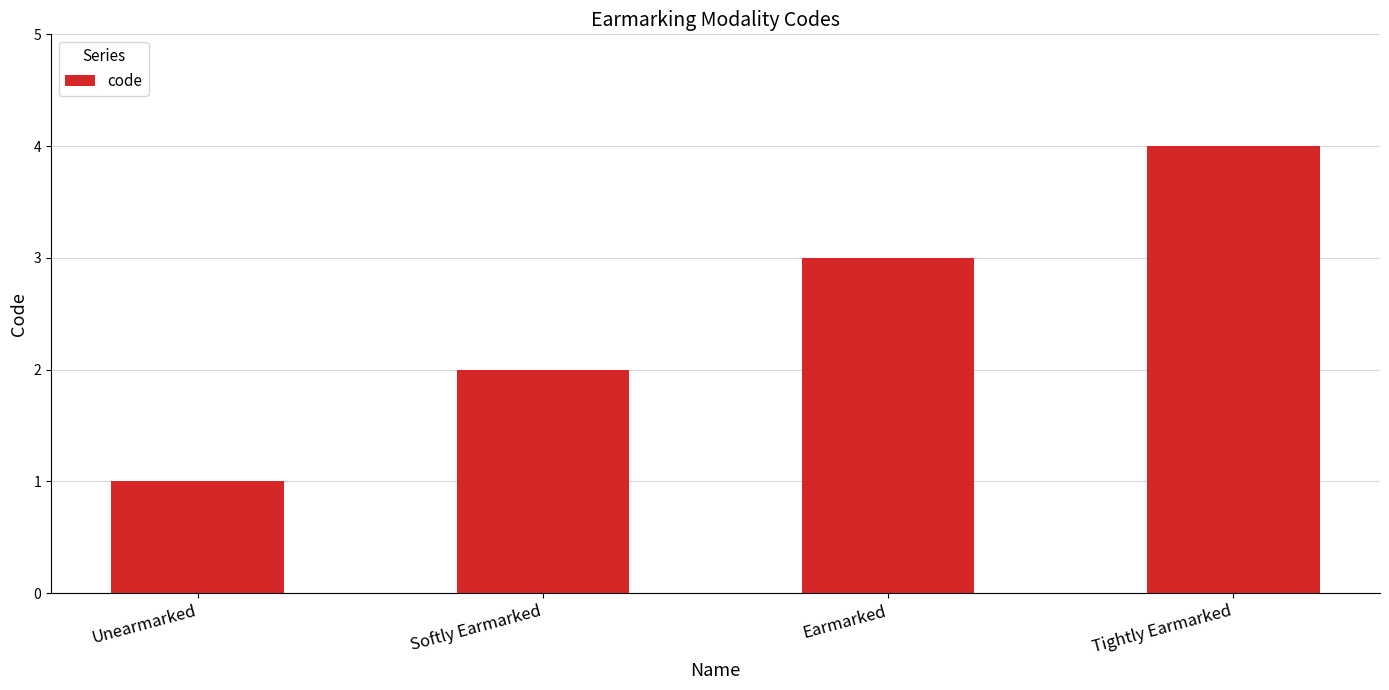

List the labels in order of value, smallest first.

Unearmarked, Softly Earmarked, Earmarked, Tightly Earmarked